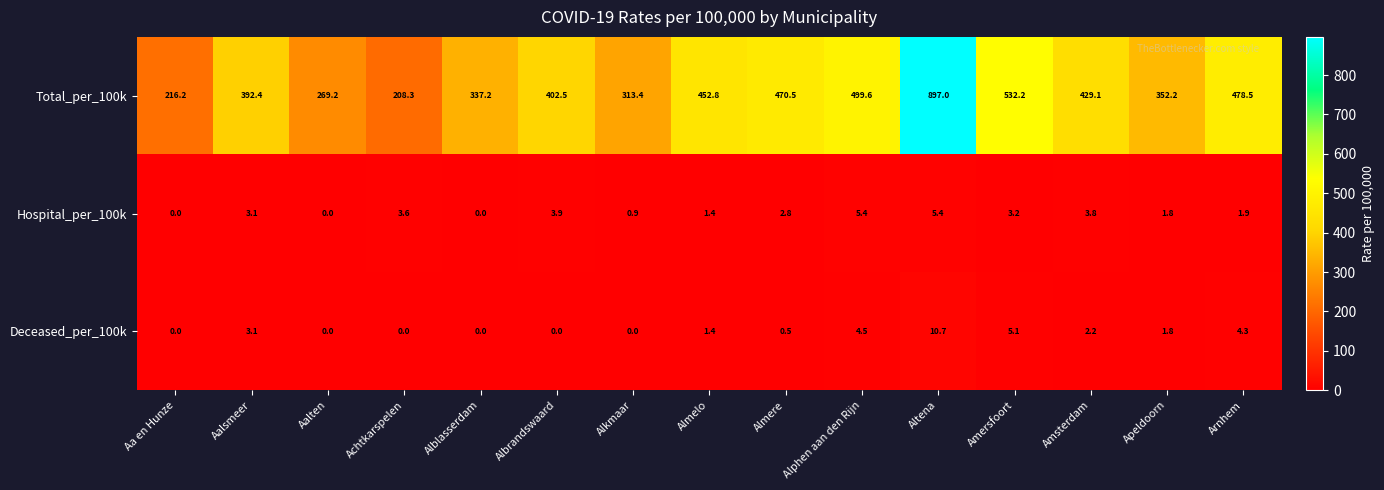

At how many categories does at least one series exceed 187?

15